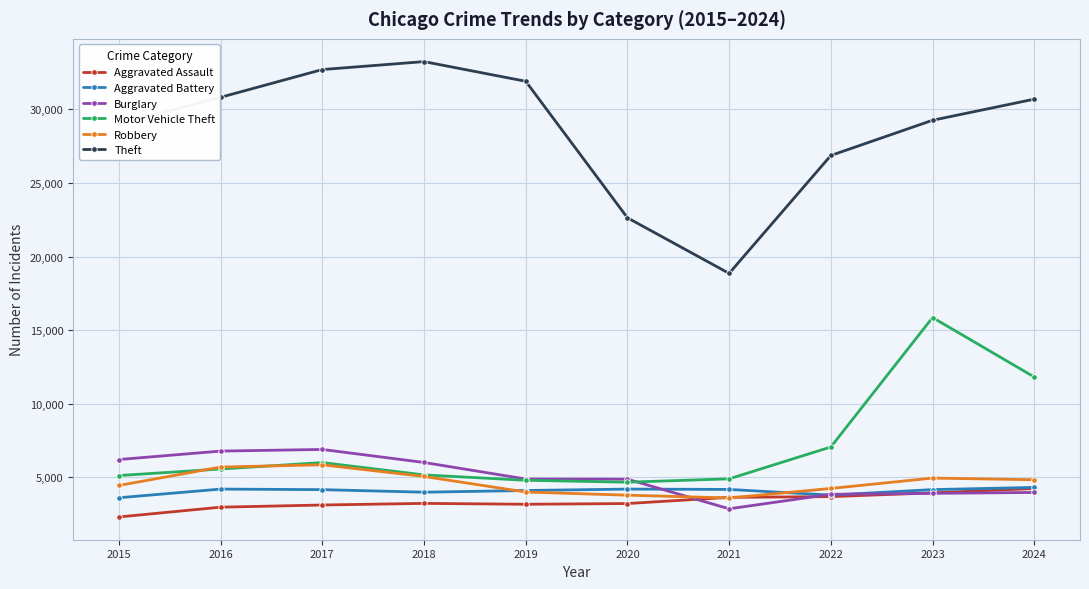

Which series has the widest spread of values?

Theft